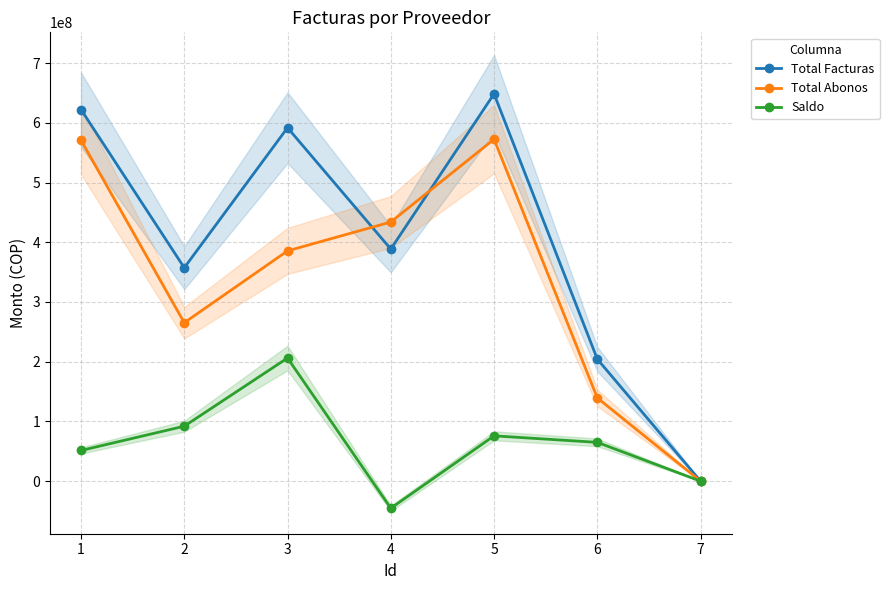

Is it true that Total Abonos equals 216325744 at 3?

False